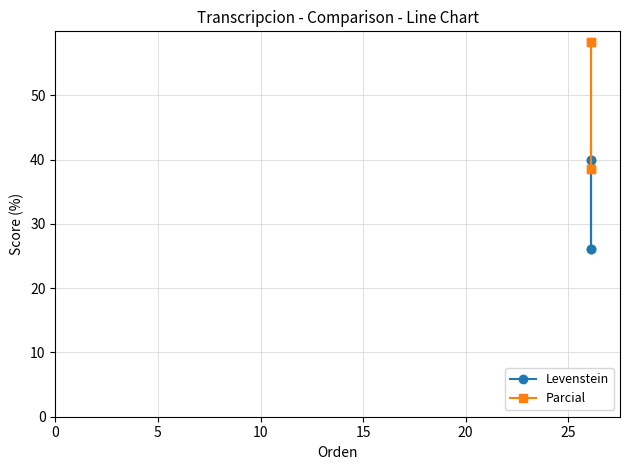

Which series has the largest total across all categories?

Parcial